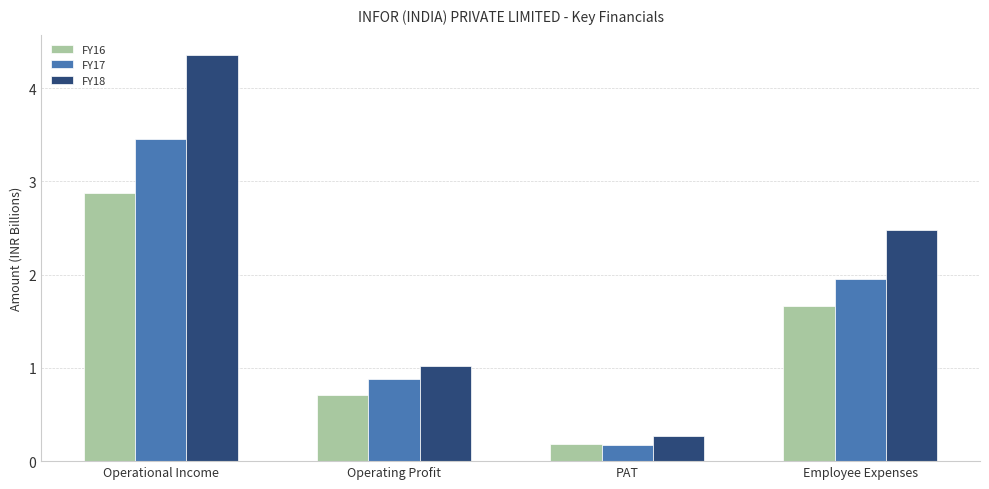

How many bars are there in total?

12